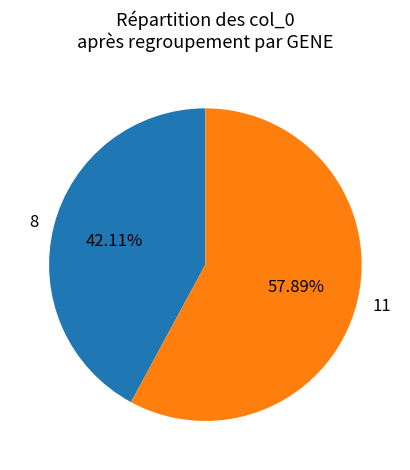

What is the smallest slice in the pie chart?

8